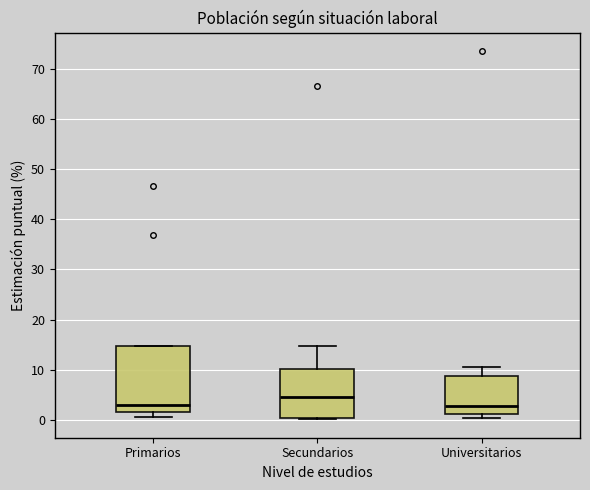

Which box is the tallest, from its lower edge to its upper edge?

Primarios